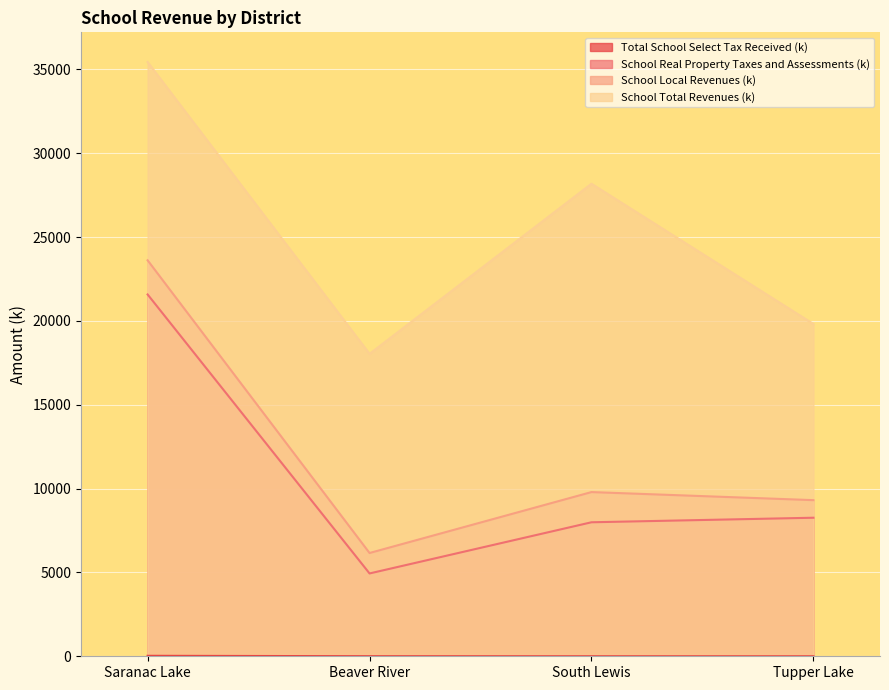

The value of School Real Property Taxes and Assessments (k) at Tupper Lake is 8261.9. True or false?

True